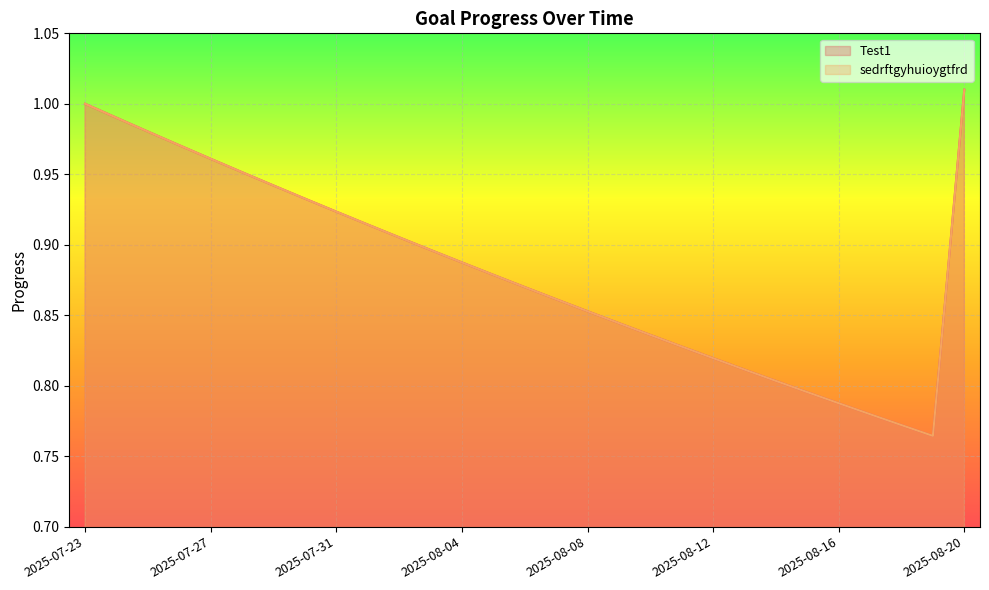

Does the chart display data point markers on the line(s)?

No